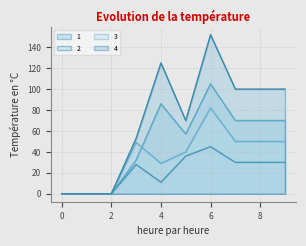

Reading left to right, transcribe all the data shown in this chart.

1: 0=0	1=0	2=0	3=32	4=86	5=57	6=105	7=70	8=70	9=70
2: 0=0	1=0	2=0	3=28	4=11	5=36	6=45	7=30	8=30	9=30
3: 0=0	1=0	2=0	3=49	4=29	5=40	6=82	7=50	8=50	9=50
4: 0=0	1=0	2=0	3=53	4=125	5=70	6=152	7=100	8=100	9=100